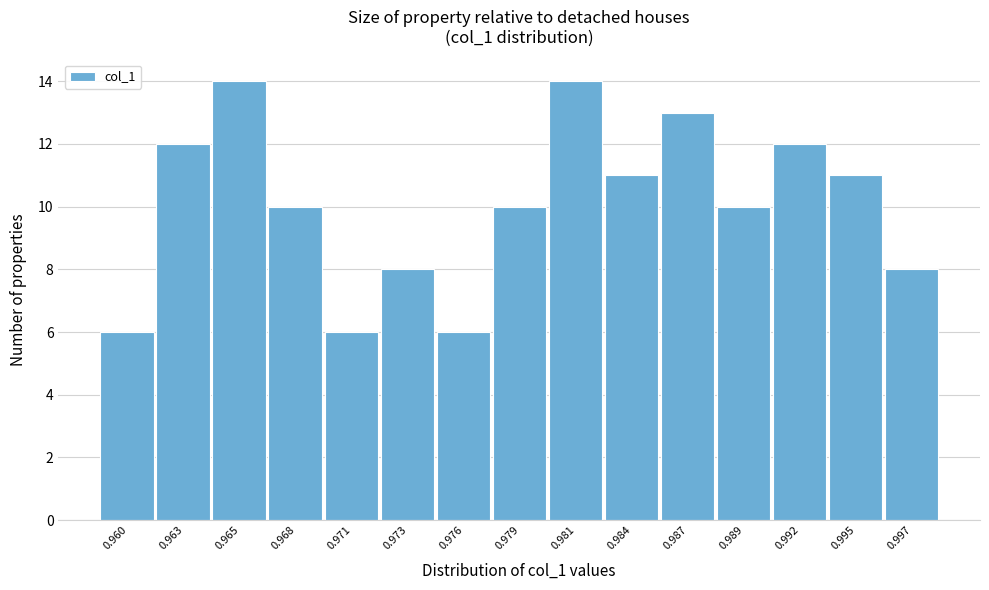

Reading left to right, what are all the values shown in this chart?

0.960=6	0.963=12	0.965=14	0.968=10	0.971=6	0.973=8	0.976=6	0.979=10	0.981=14	0.984=11	0.987=13	0.989=10	0.992=12	0.995=11	0.997=8